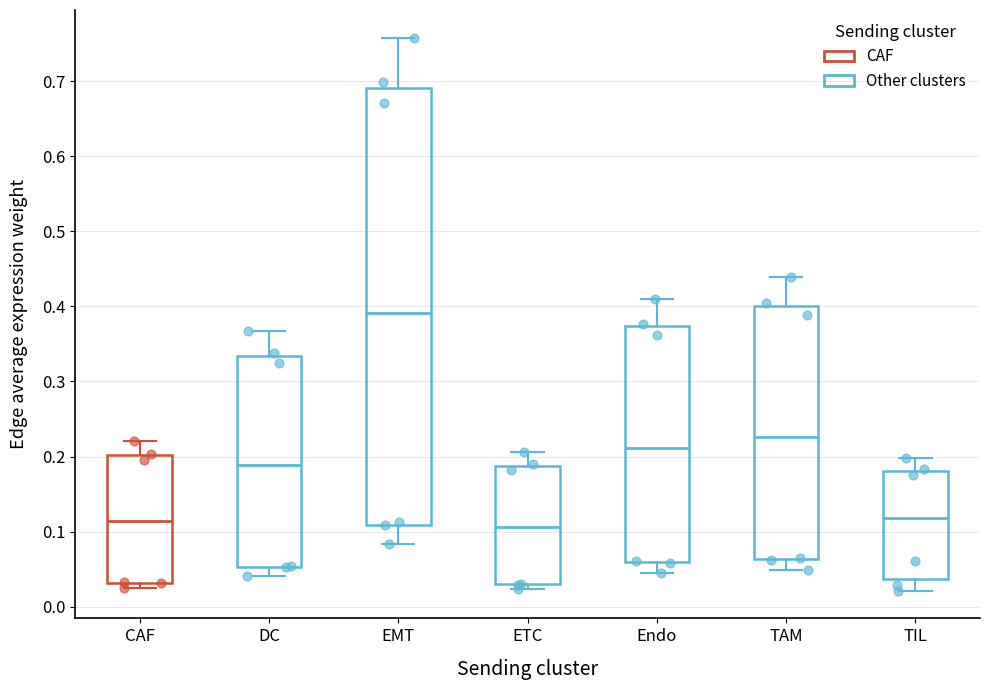

Reading left to right, transcribe this box plot: for each box, give where its median line is, the range the box spans, and where its two whiskers end, as read against the y-axis. The values are not printed on the chart, so give them approximately, as read against the axis.

CAF: median 0.11, box 0.03 to 0.20, whiskers 0.02 to 0.22
DC: median 0.19, box 0.05 to 0.33, whiskers 0.04 to 0.37
EMT: median 0.39, box 0.11 to 0.69, whiskers 0.08 to 0.76
ETC: median 0.11, box 0.03 to 0.19, whiskers 0.02 to 0.21
Endo: median 0.21, box 0.06 to 0.37, whiskers 0.05 to 0.41
TAM: median 0.23, box 0.06 to 0.40, whiskers 0.05 to 0.44
TIL: median 0.12, box 0.04 to 0.18, whiskers 0.02 to 0.20